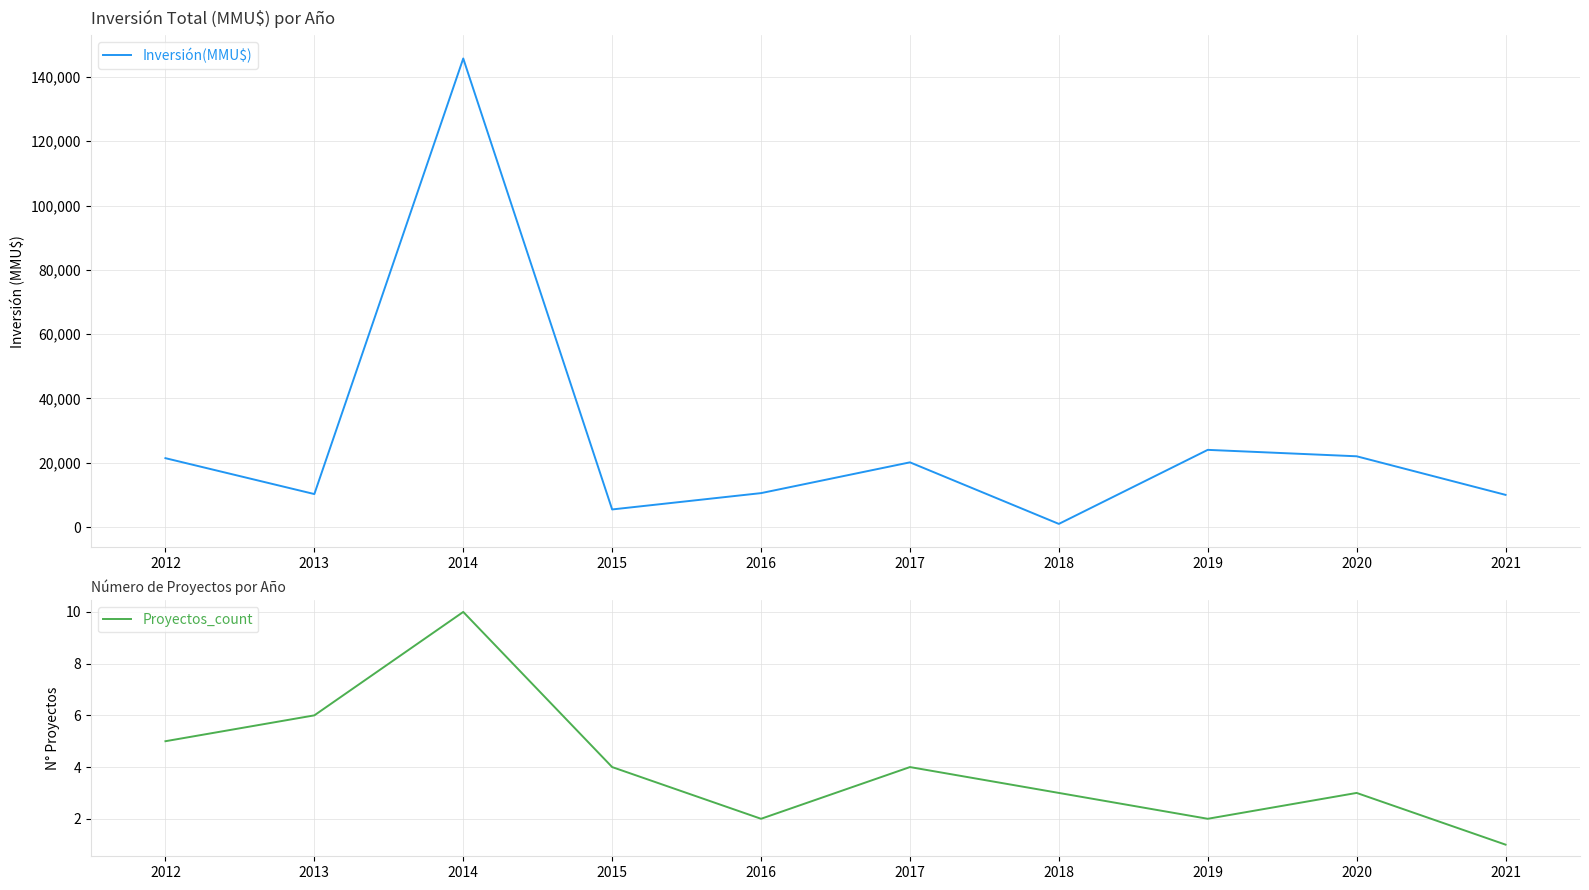

What is the difference between the Inversión(MMU$) values at 2014 and 2020?

123760